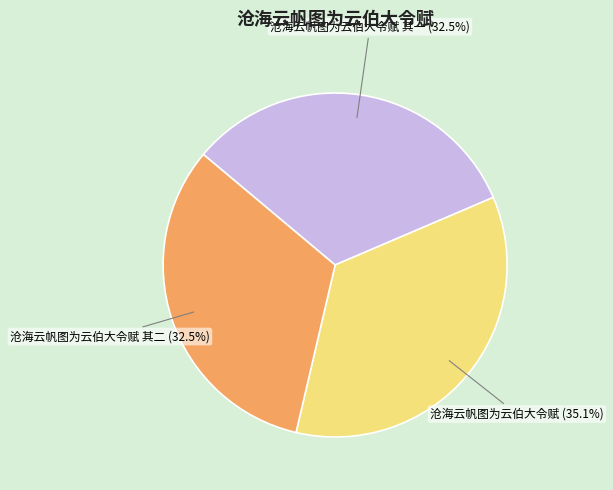

Is there any slice that represents more than half of the pie?

No